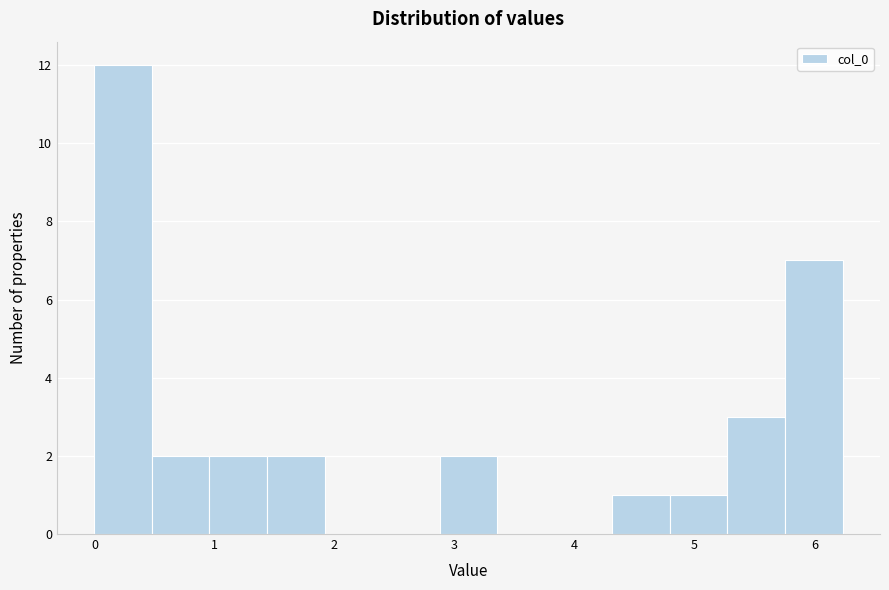

How tall is the bar that spans 5.3 to 5.8 on the x-axis? Neither the bar edges nor the heights are printed on the chart, so give them approximately, as read against the axes.

3